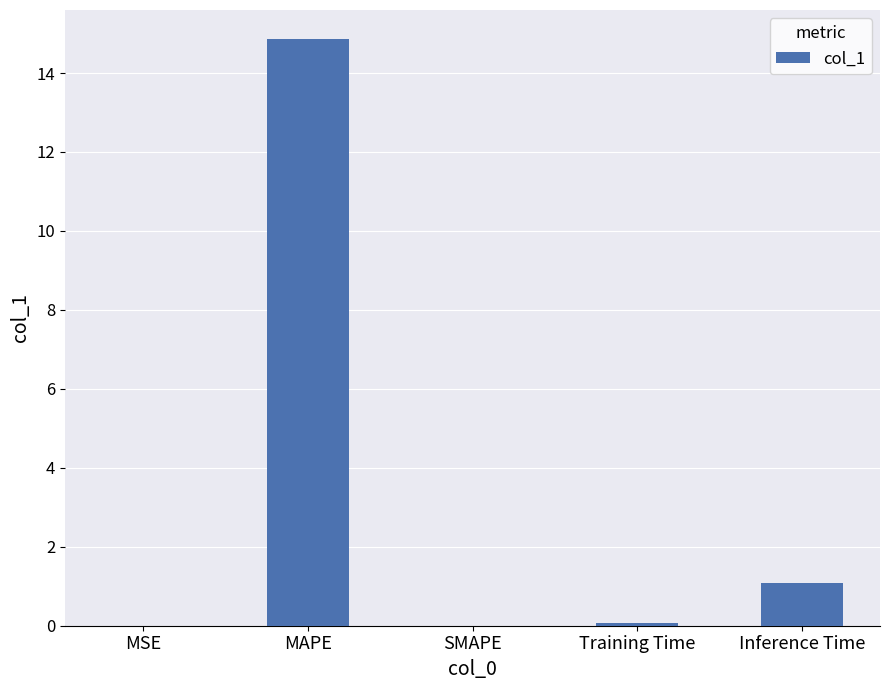

What is the change in value from MAPE to SMAPE?

-14.9